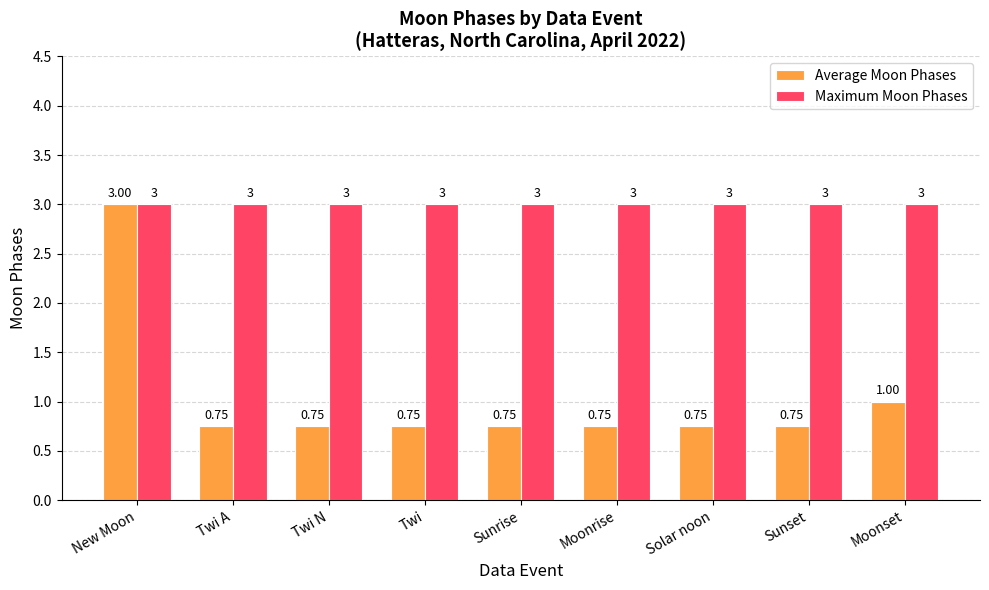

Rank the series by their average value, from lowest to highest.

Average Moon Phases, Maximum Moon Phases